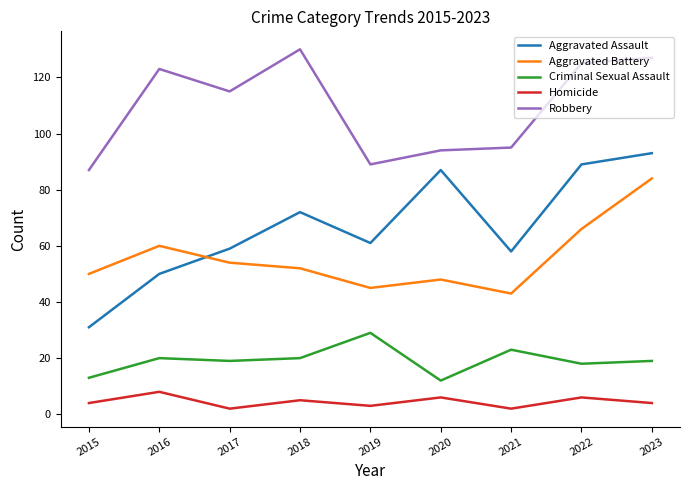

How many lines are shown in the chart?

5